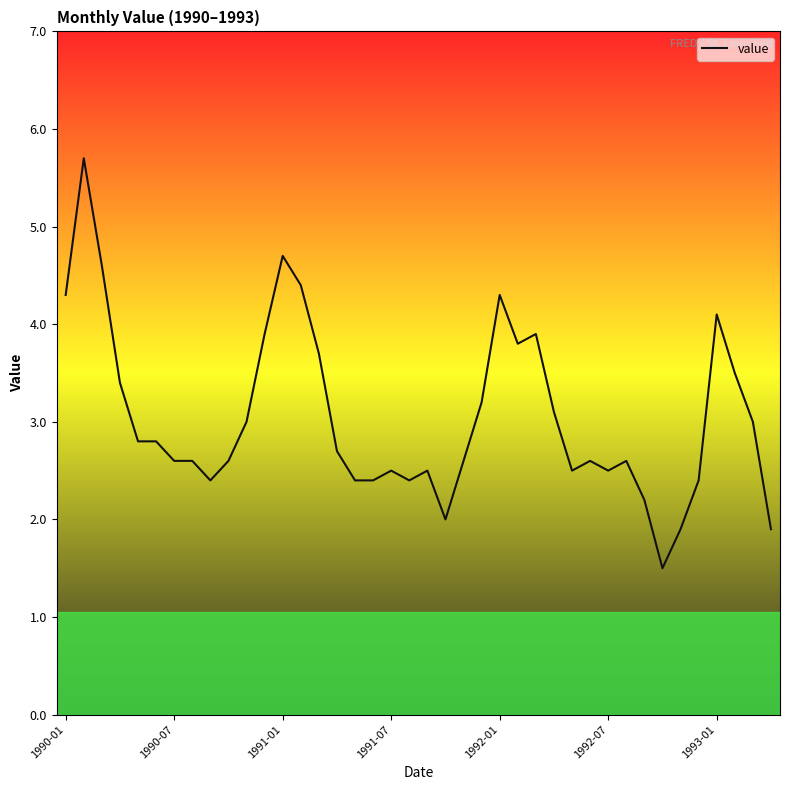

What is the difference between the maximum and minimum values?

4.2